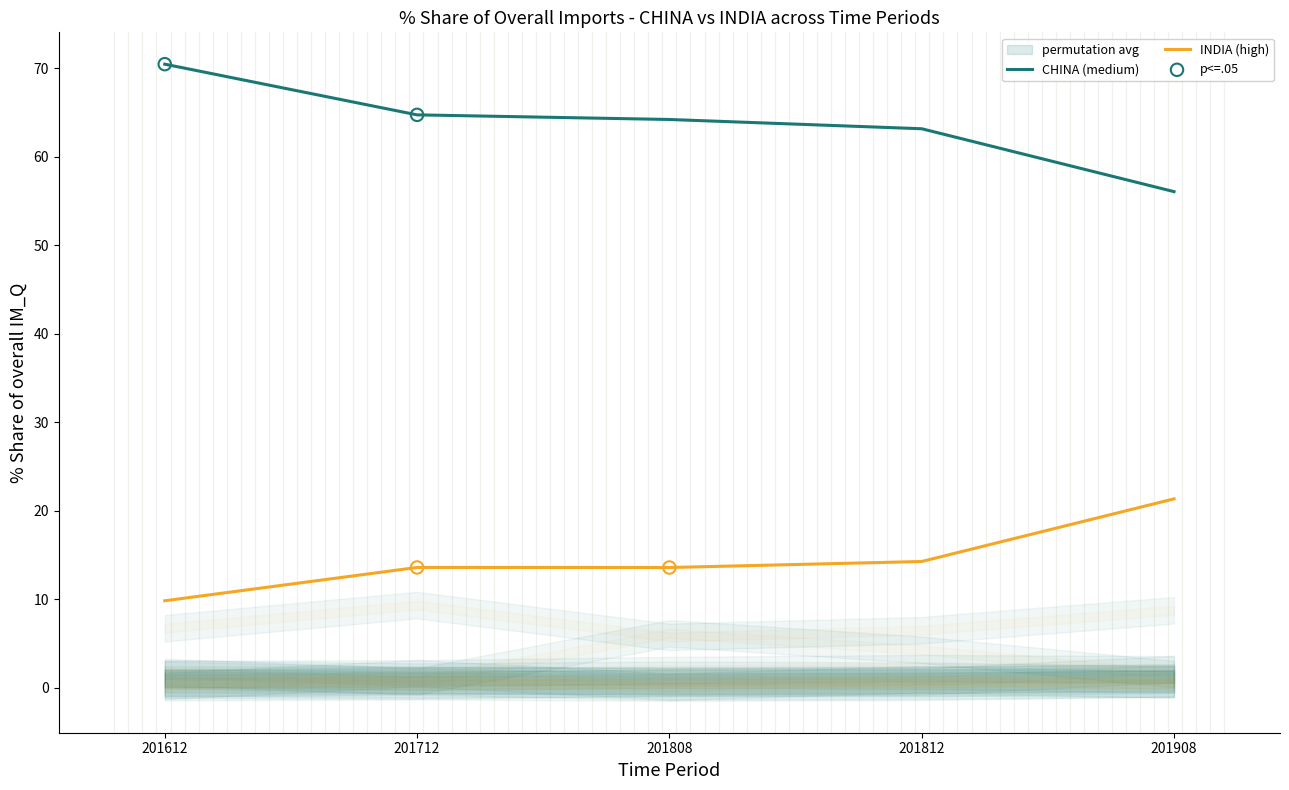

Which series has the largest Y range (max minus min)?

CHINA (medium)